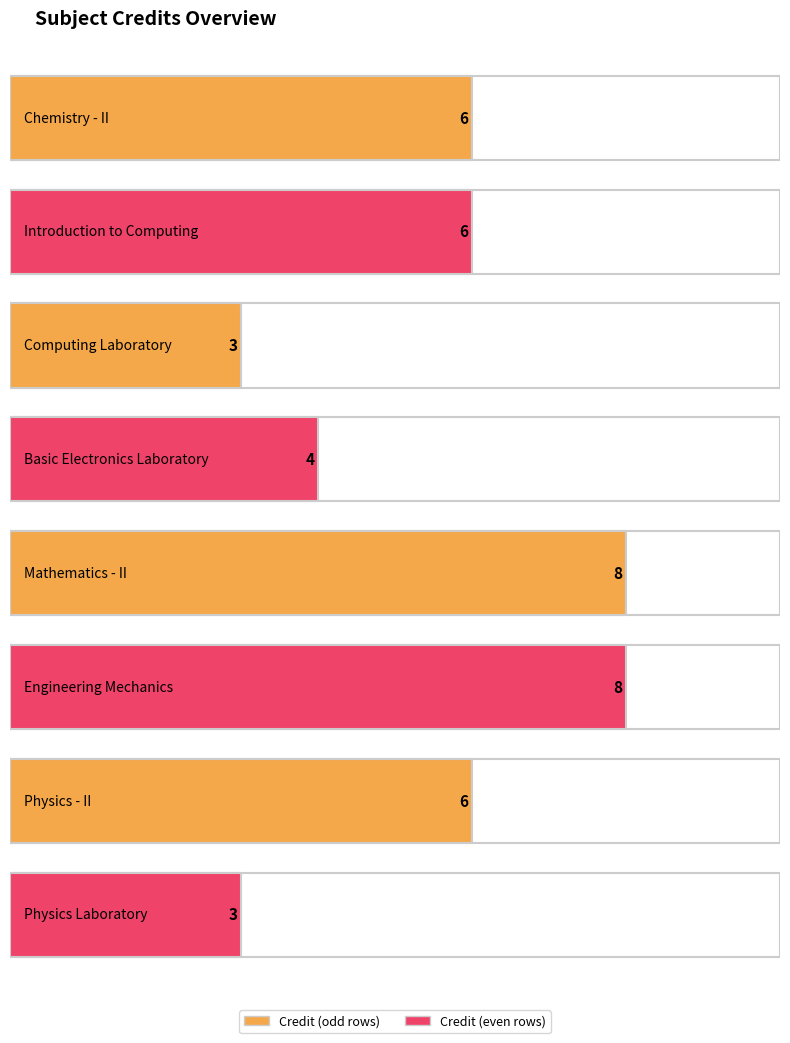

Reading right to left, extract all data points from this chart.

PH110=3	PH102=6	ME101=8	MA102=8	EE102=4	CS110=3	CS101=6	CH102=6